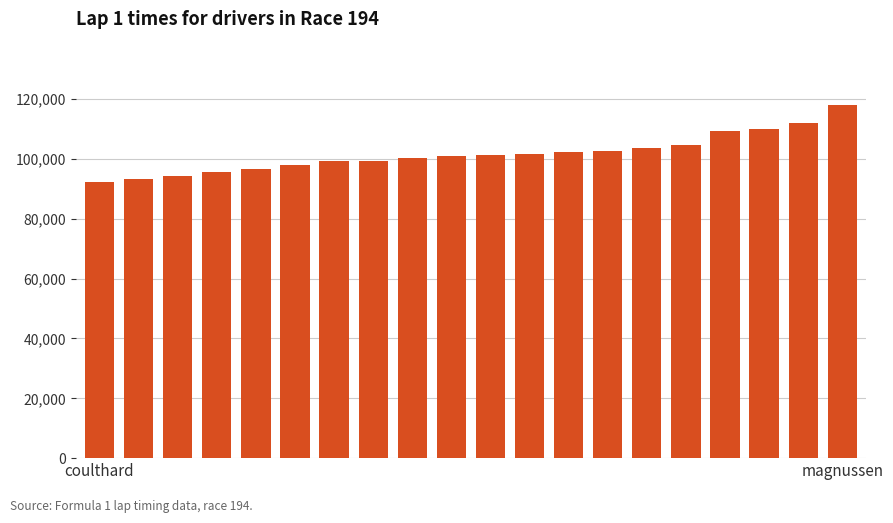

What is the difference between the maximum and minimum values?

25596